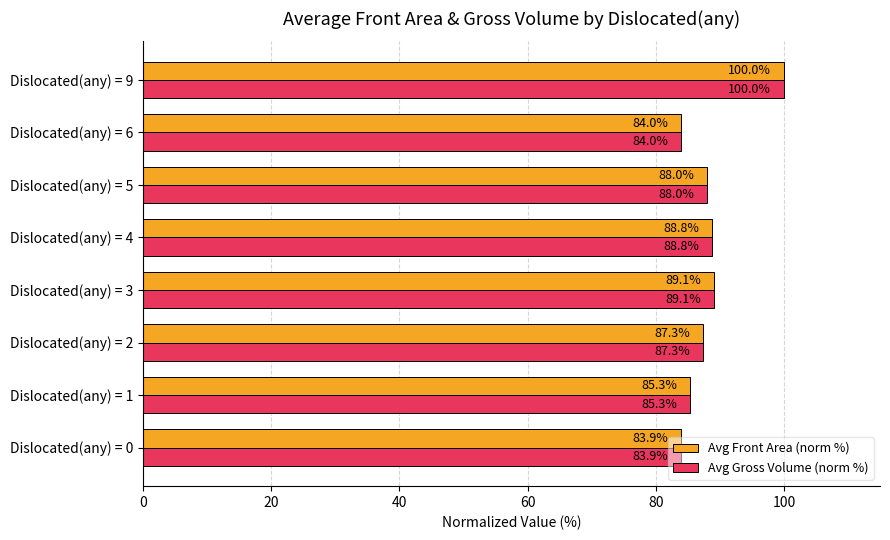

Which category has the lowest value in the Avg Gross Volume (norm %) series?

Dislocated(any) = 0